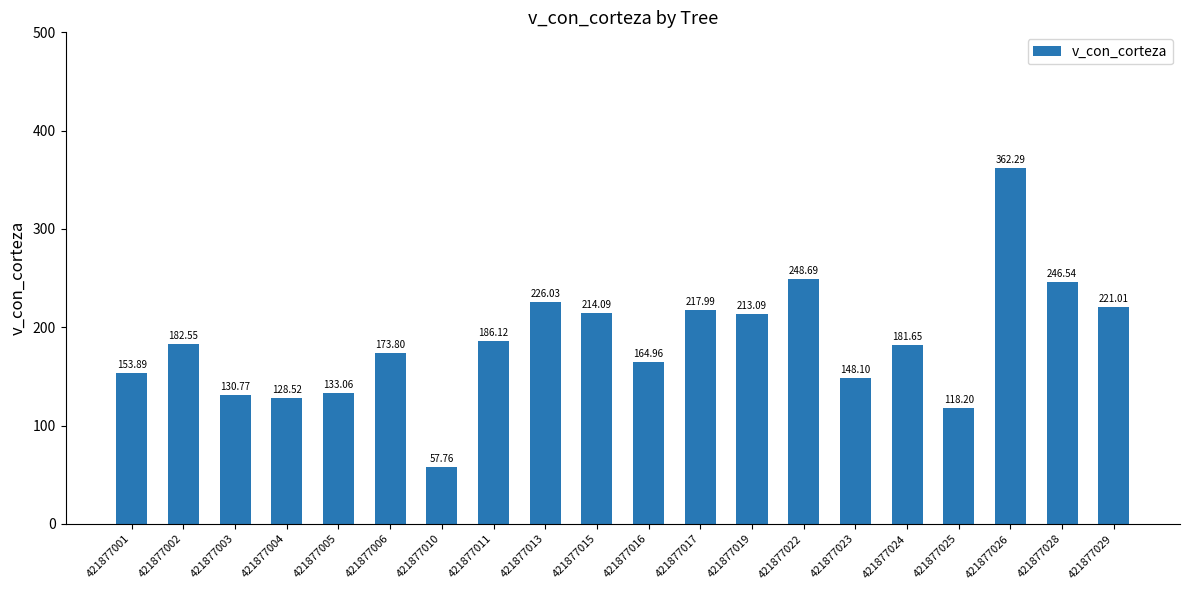

Is it true that the value at 421877006 is 173.8?

True